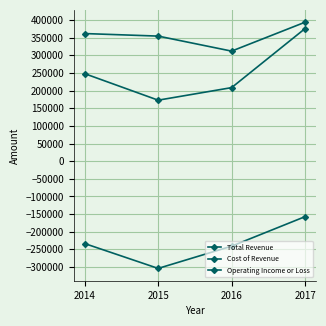

Between 2015 and 2016, which series saw the biggest shift?

Operating Income or Loss